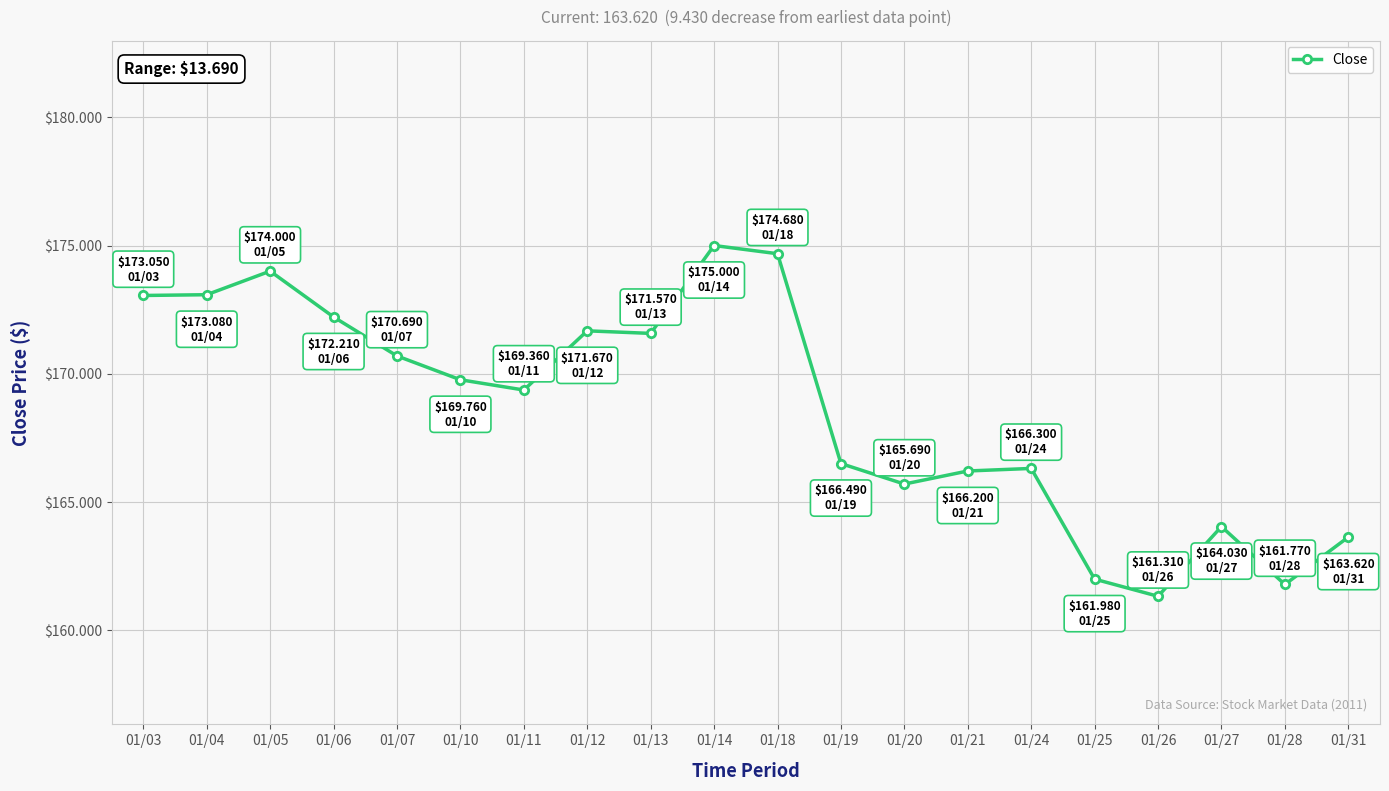

What is the value of the 3rd point from the left?

174.0